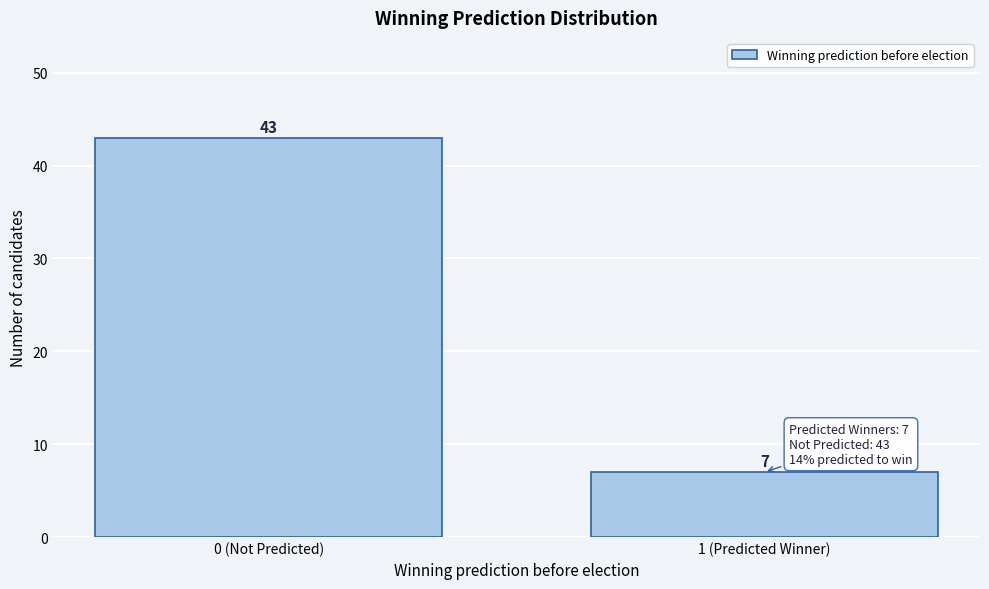

Reading left to right, transcribe all the data shown in this chart.

0 (Not Predicted)=43	1 (Predicted Winner)=7